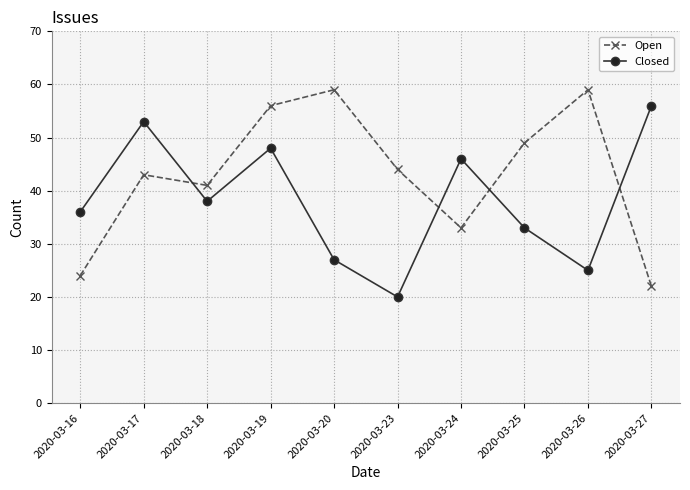

In Closed, how many points are higher than both neighbors (excluding endpoints)?

3